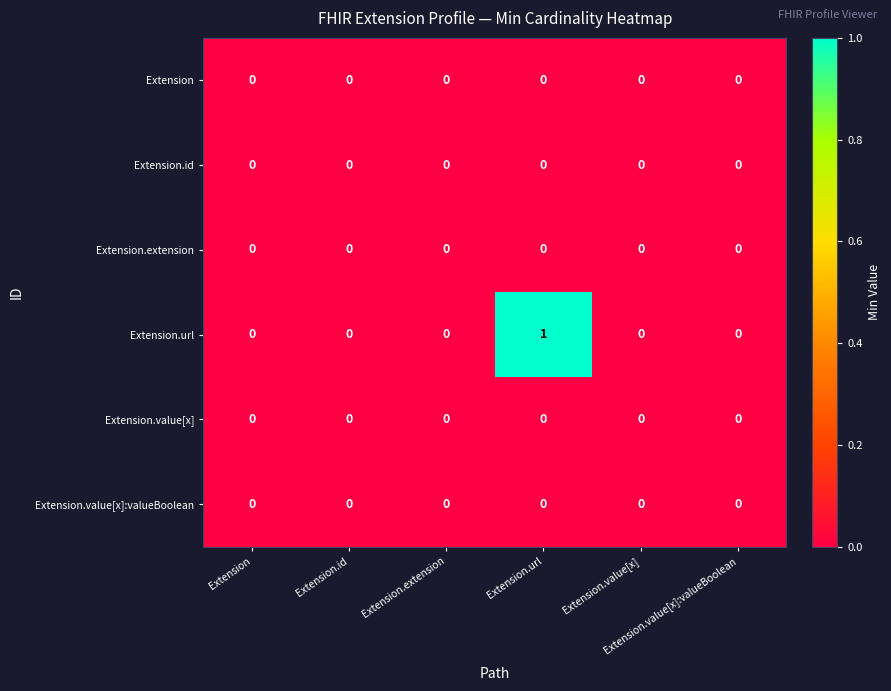

Reading left to right, list all the values displayed in this chart.

Extension: Extension=0	Extension.id=0	Extension.extension=0	Extension.url=0	Extension.value[x]=0	Extension.value[x]:valueBoolean=0
Extension.id: Extension=0	Extension.id=0	Extension.extension=0	Extension.url=0	Extension.value[x]=0	Extension.value[x]:valueBoolean=0
Extension.extension: Extension=0	Extension.id=0	Extension.extension=0	Extension.url=0	Extension.value[x]=0	Extension.value[x]:valueBoolean=0
Extension.url: Extension=0	Extension.id=0	Extension.extension=0	Extension.url=1	Extension.value[x]=0	Extension.value[x]:valueBoolean=0
Extension.value[x]: Extension=0	Extension.id=0	Extension.extension=0	Extension.url=0	Extension.value[x]=0	Extension.value[x]:valueBoolean=0
Extension.value[x]:valueBoolean: Extension=0	Extension.id=0	Extension.extension=0	Extension.url=0	Extension.value[x]=0	Extension.value[x]:valueBoolean=0